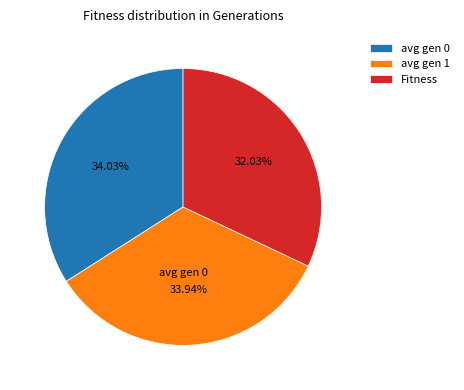

What percentage is the Fitness slice, to the nearest percent?

32%